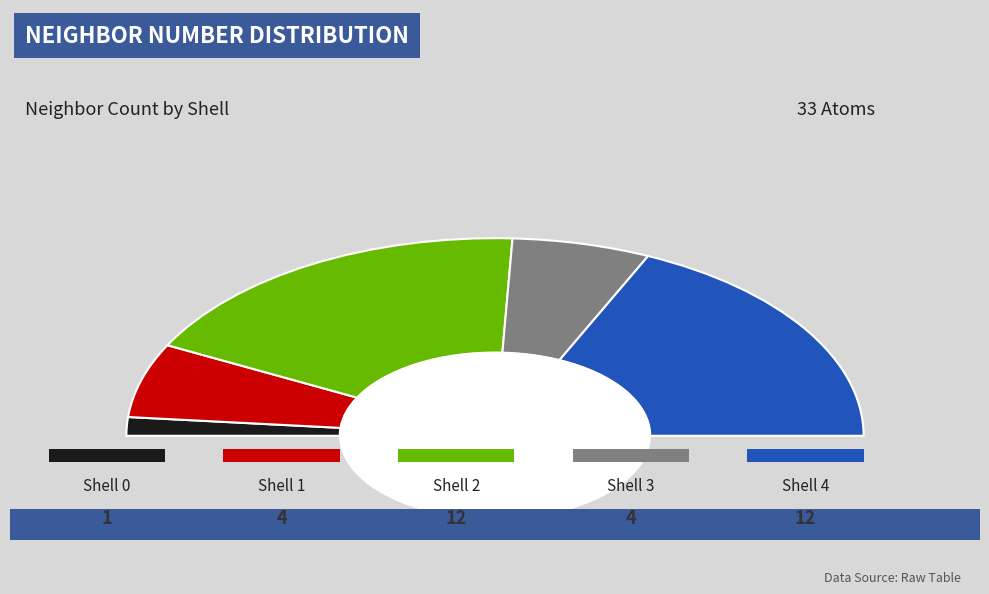

Combined, do 2 and 3 account for over 50%?

No